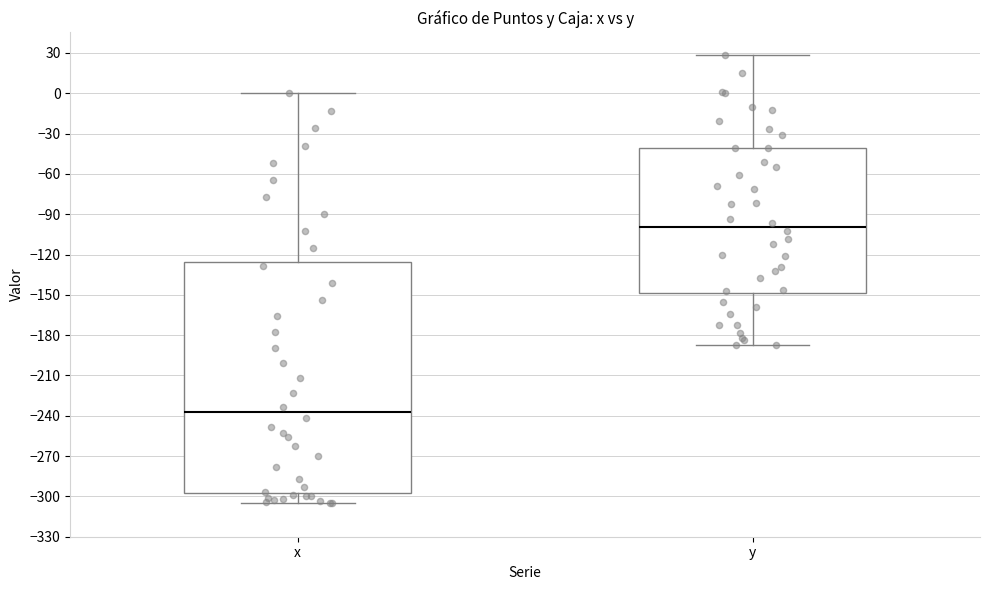

Where does the upper whisker of the box for y end on the y-axis? The values are not printed on the chart, so give them approximately, as read against the axis.

30